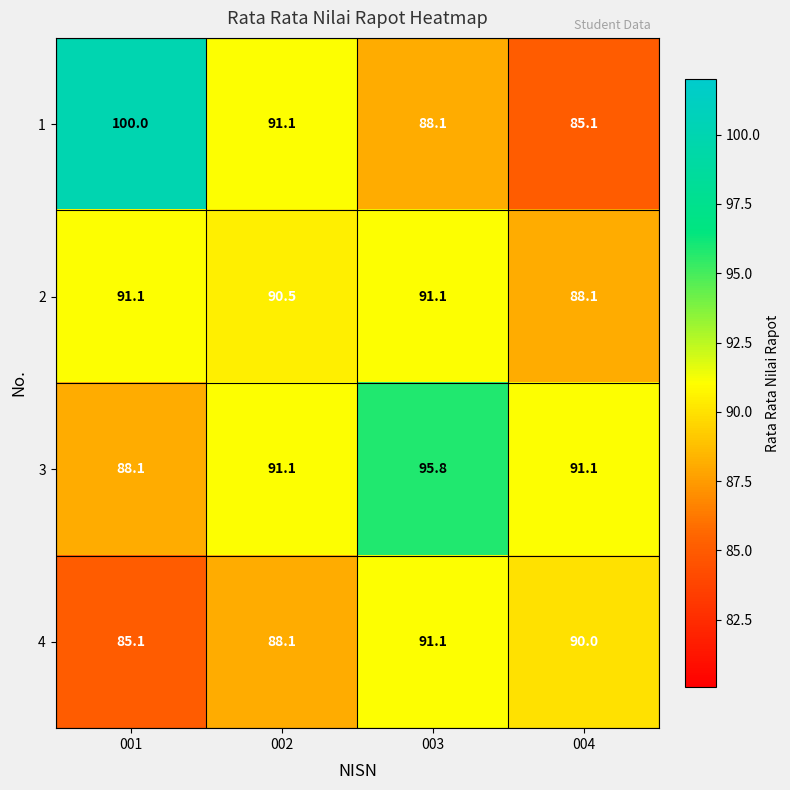

Reading left to right, extract all data points from this chart.

1: 100.0	91.1	88.1	85.1
2: 91.1	90.5	91.1	88.1
3: 88.1	91.1	95.8	91.1
4: 85.1	88.1	91.1	90.0